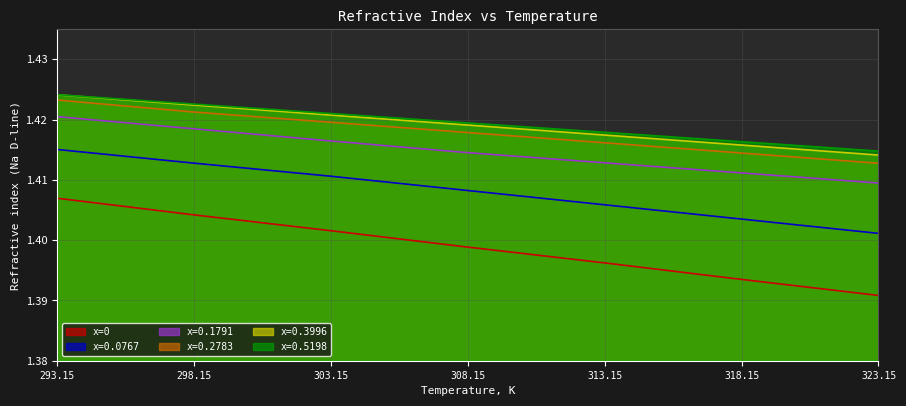

What is the minimum value shown in the chart?

1.4